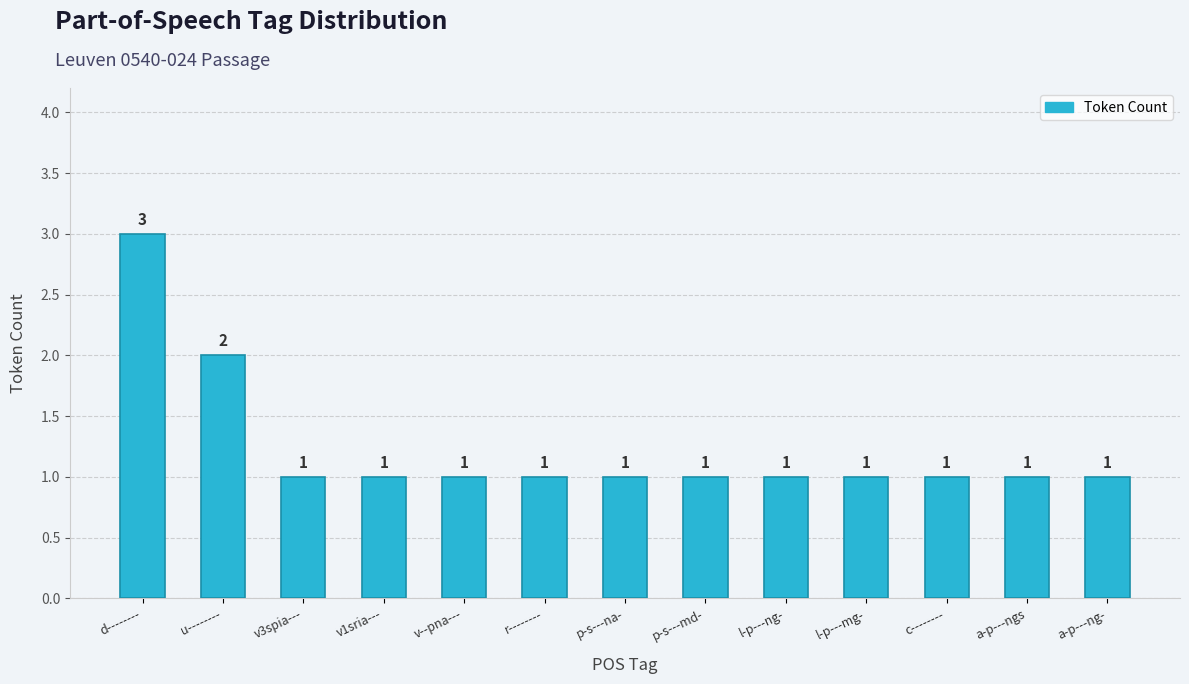

What is the difference between the maximum and second lowest values?

2